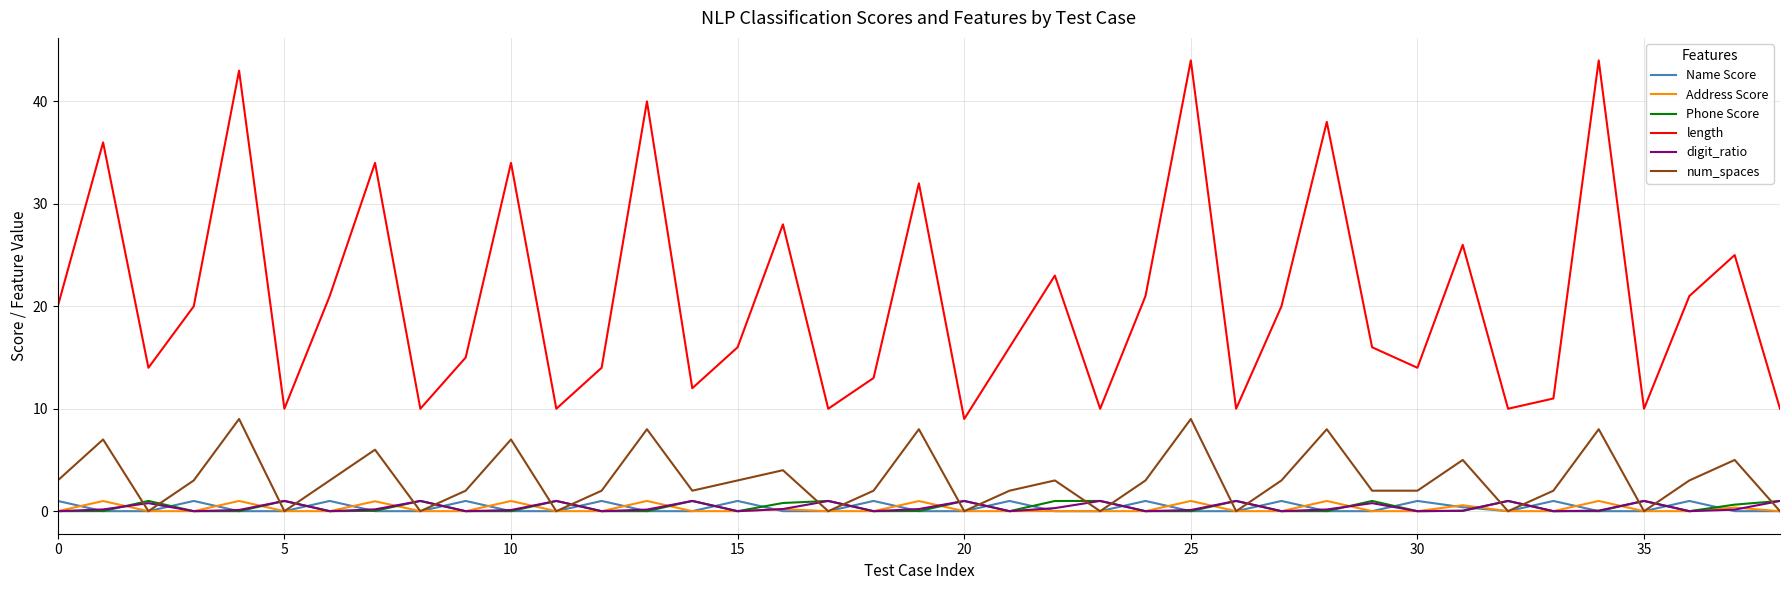

What is the greatest value displayed?

44.0